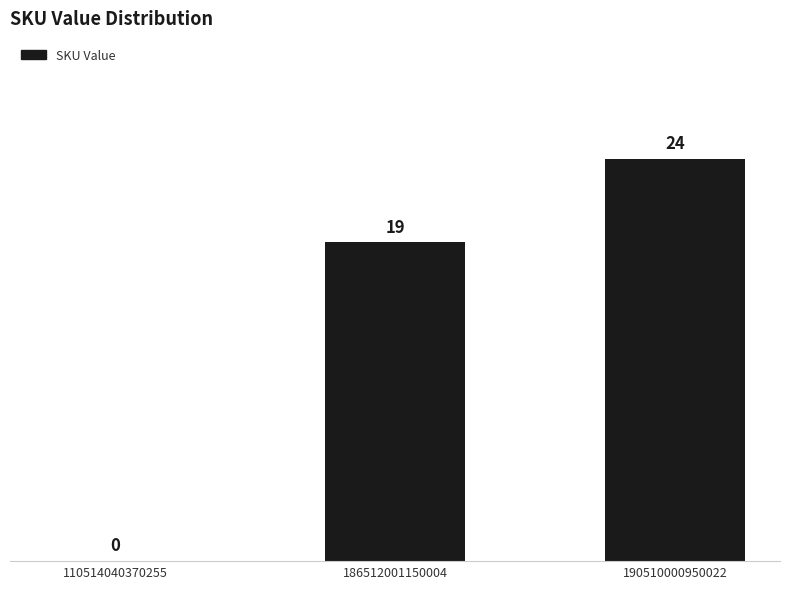

What is the approximate value at 190510000950022, to the nearest 5?

25